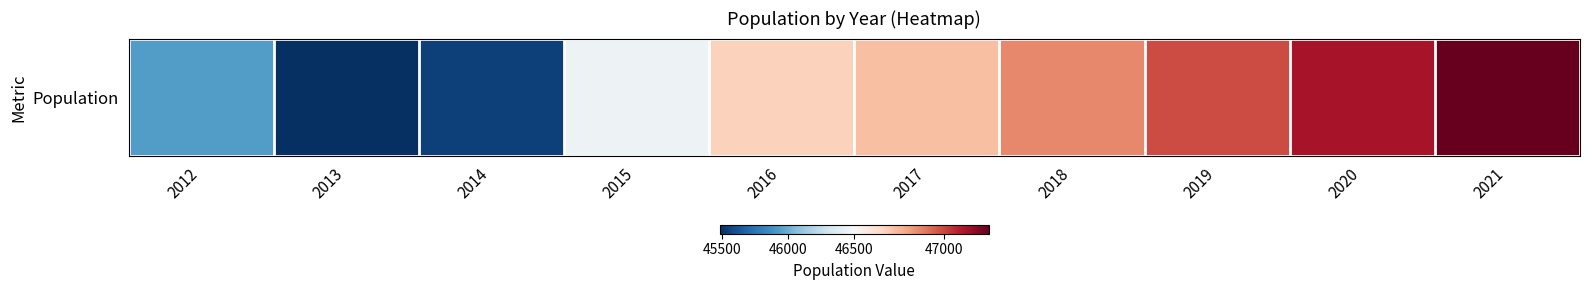

Reading left to right, what are all the values shown in this chart?

2012=45930	2013=45479	2014=45547	2015=46447	2016=46675	2017=46725	2018=46861	2019=46989	2020=47118	2021=47247